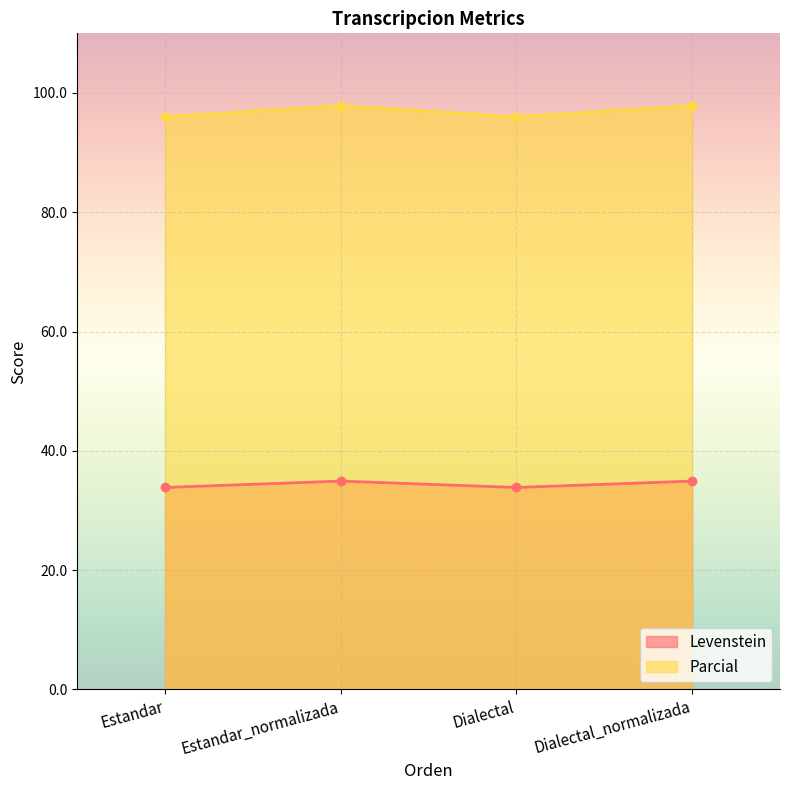

Is the value of Parcial at Dialectal greater than the value of Levenstein at Estandar_normalizada?

Yes